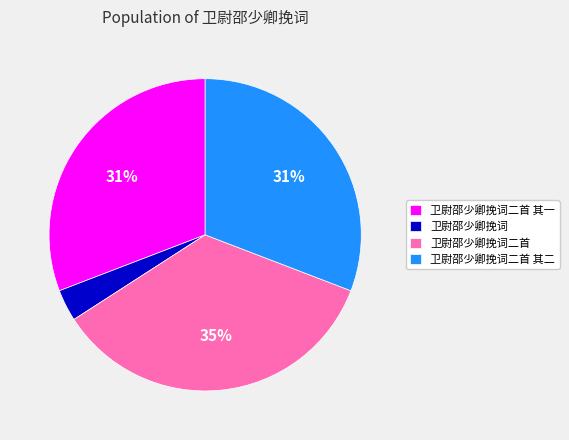

To the nearest percent, what is the average slice percentage?

25%